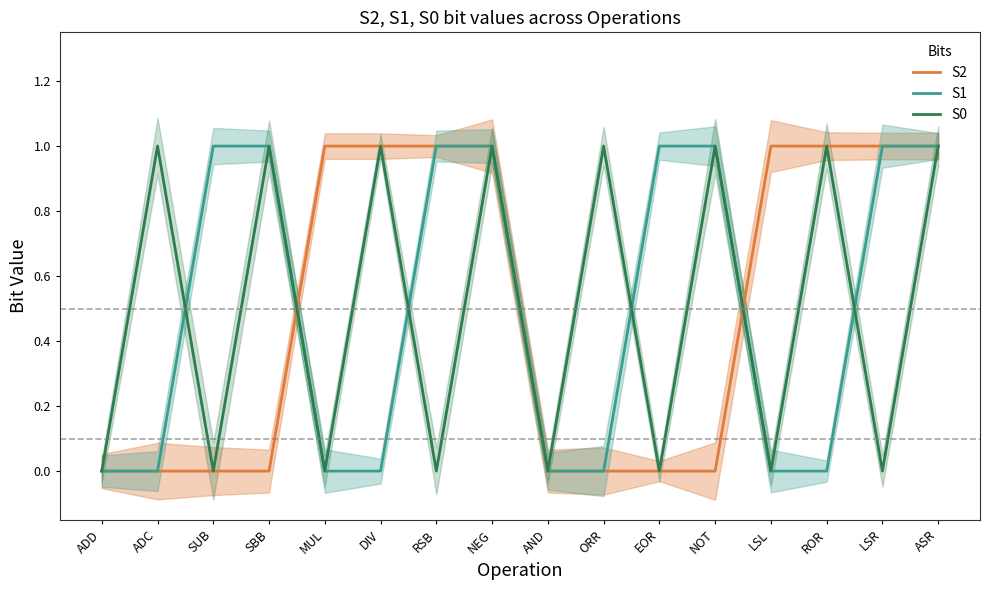

True or false: S0 and S1 cross at least once.

True